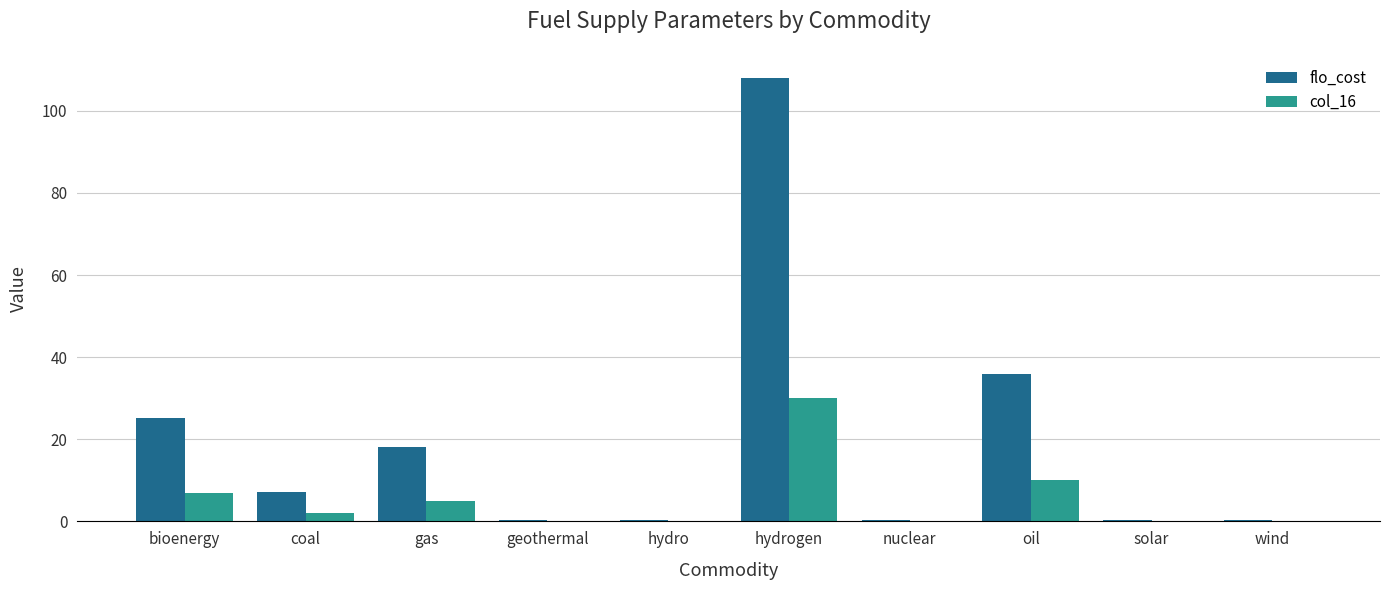

Reading left to right, what are all the values shown in this chart?

flo_cost: 25.2	7.2	18.0	0.4	0.4	108.0	0.4	36.0	0.4	0.4
col_16: 7.0	2.0	5.0	0.1	0.1	30.0	0.1	10.0	0.1	0.1